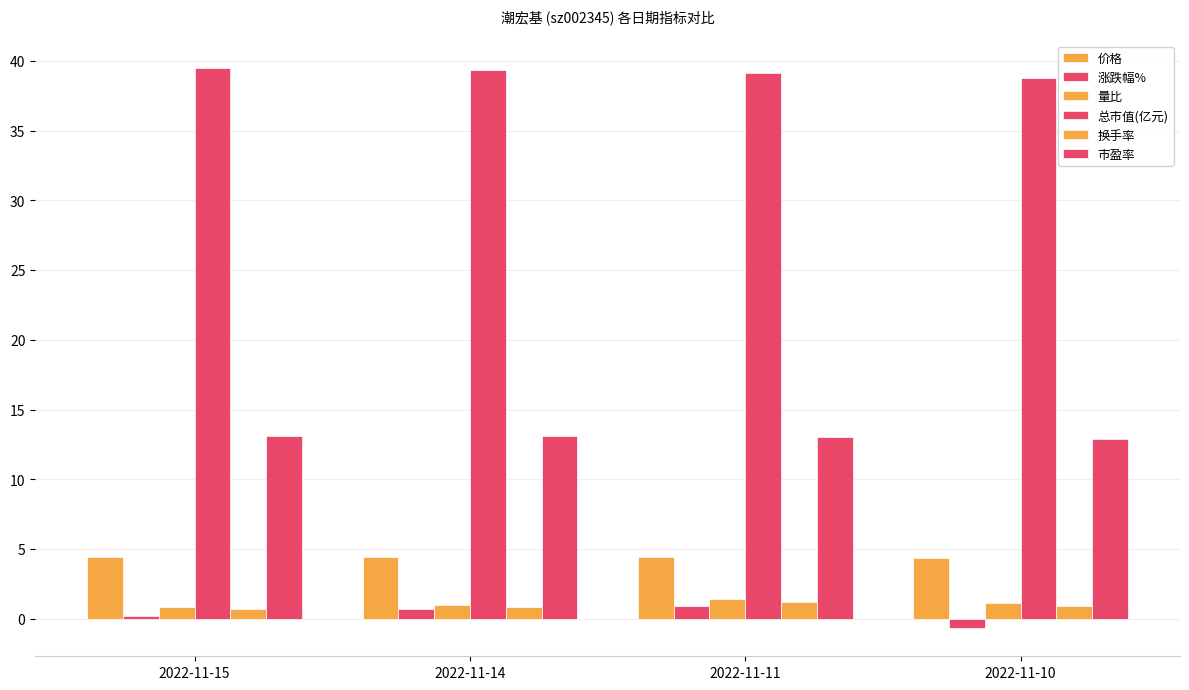

What is the difference between the 总市值(亿元) values at 2022-11-15 and 2022-11-10?

0.7